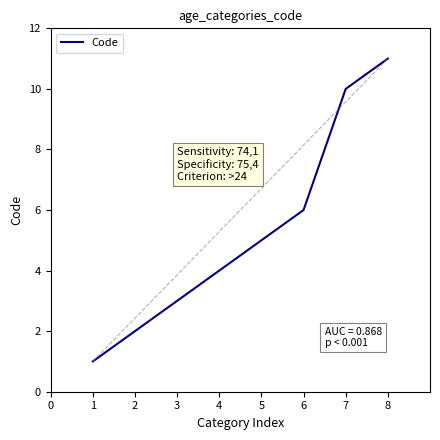

What is the minimum value shown in the chart?

1